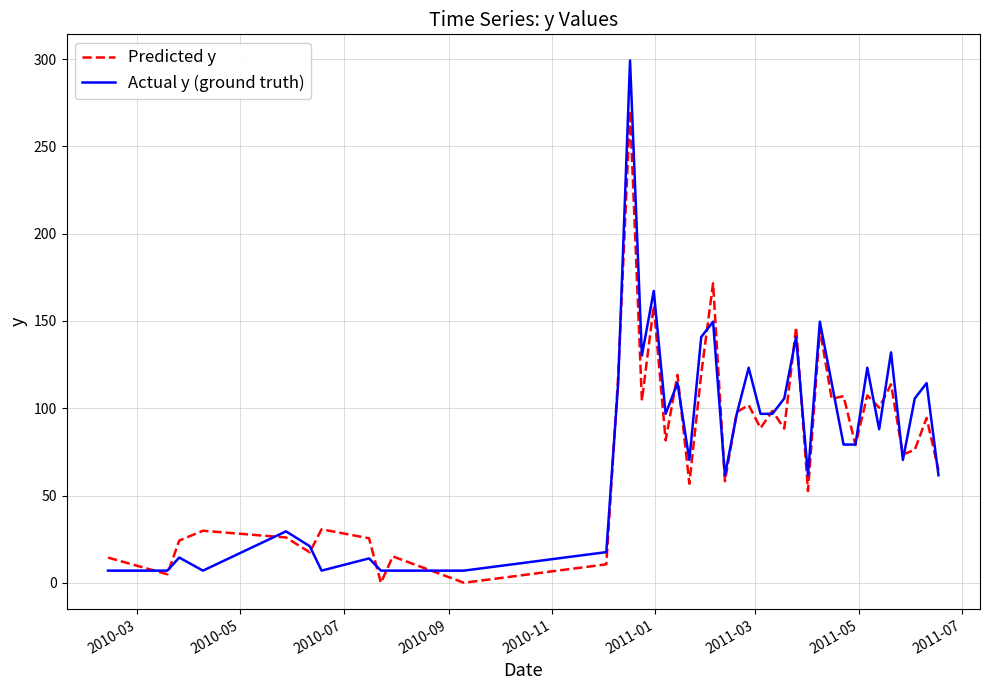

Which series has the widest spread of values?

Actual y (ground truth)